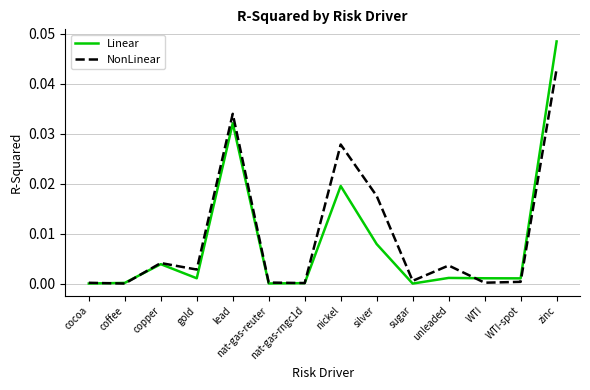

Which series has the widest spread of values?

Linear